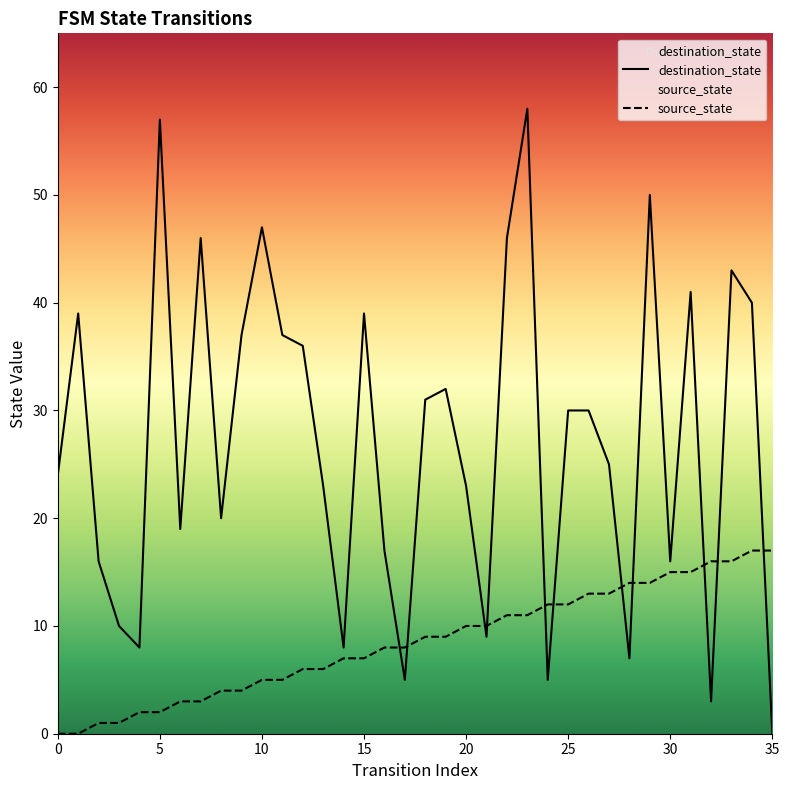

What is the average value of the destination_state series?

27